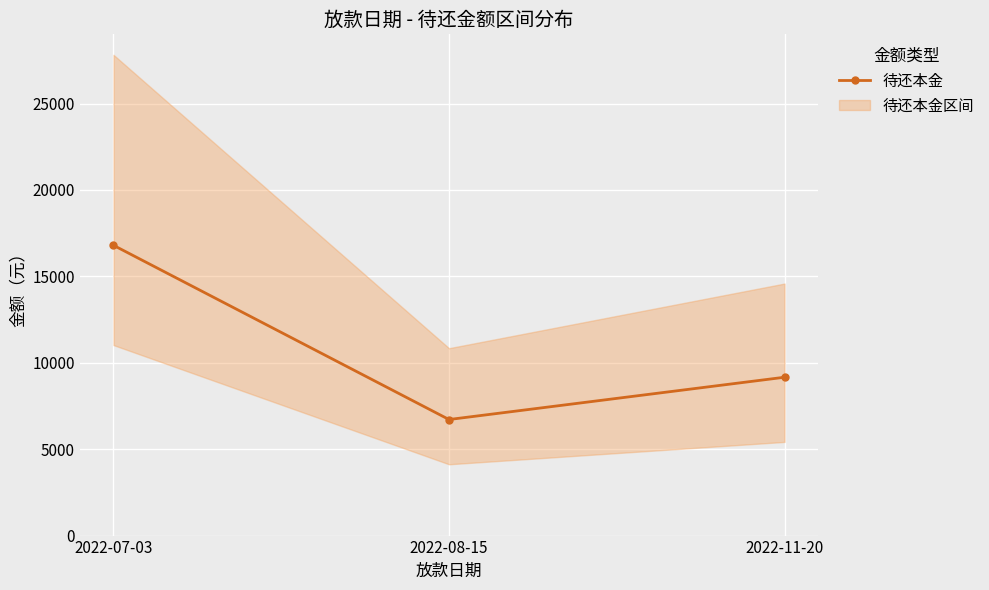

What is the difference between the values at 2022-11-20 and 2022-07-03?

7633.9